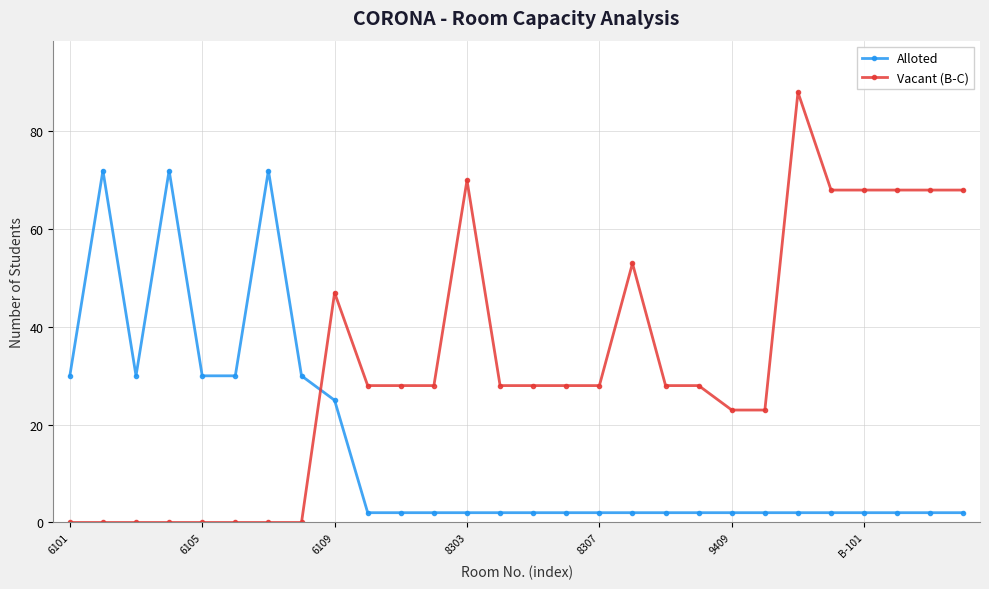

List the series in order of their overall mean, highest first.

Vacant (B-C), Alloted